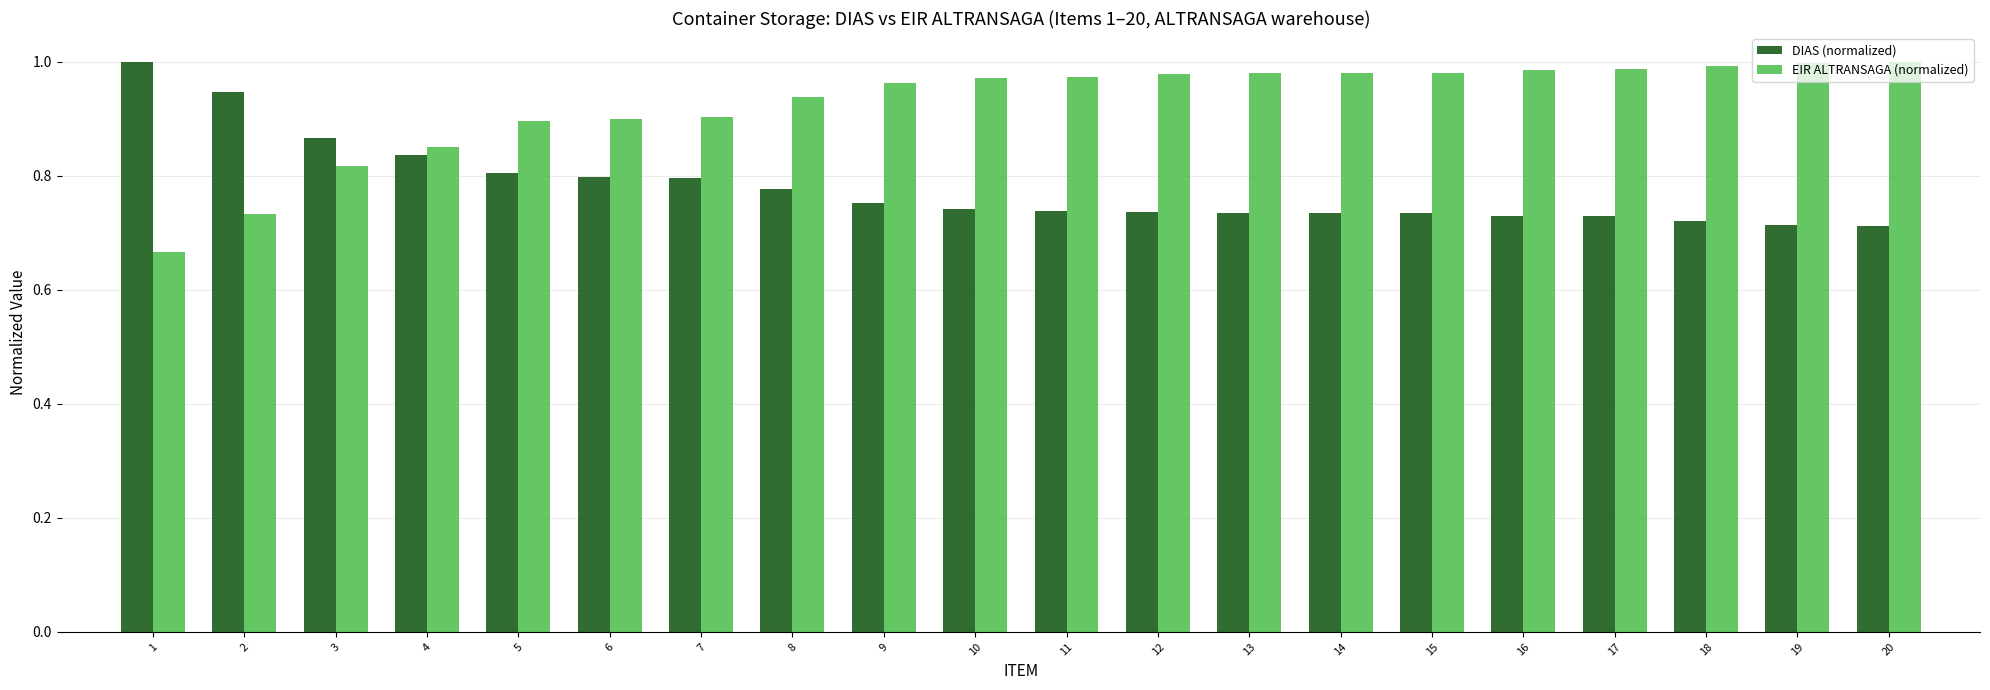

What is the difference between the maximum and minimum values in the DIAS (normalized) series?

0.3